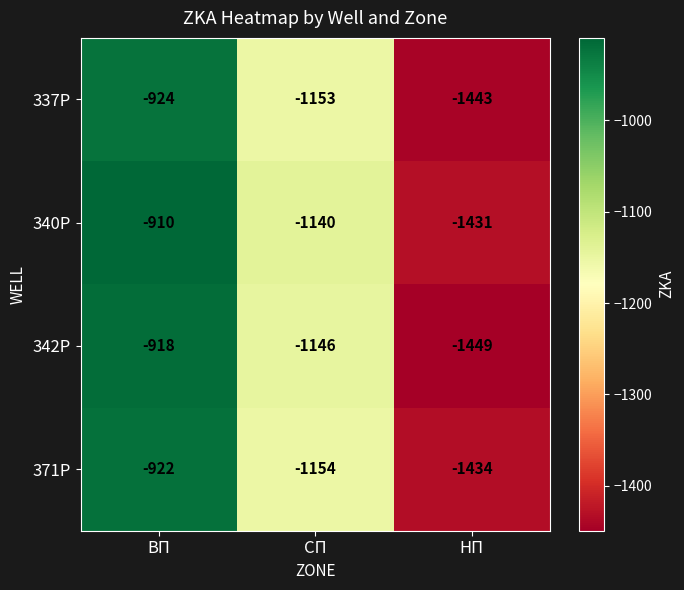

Rank the series by their maximum value, from highest to lowest.

340Р, 342Р, 371Р, 337Р